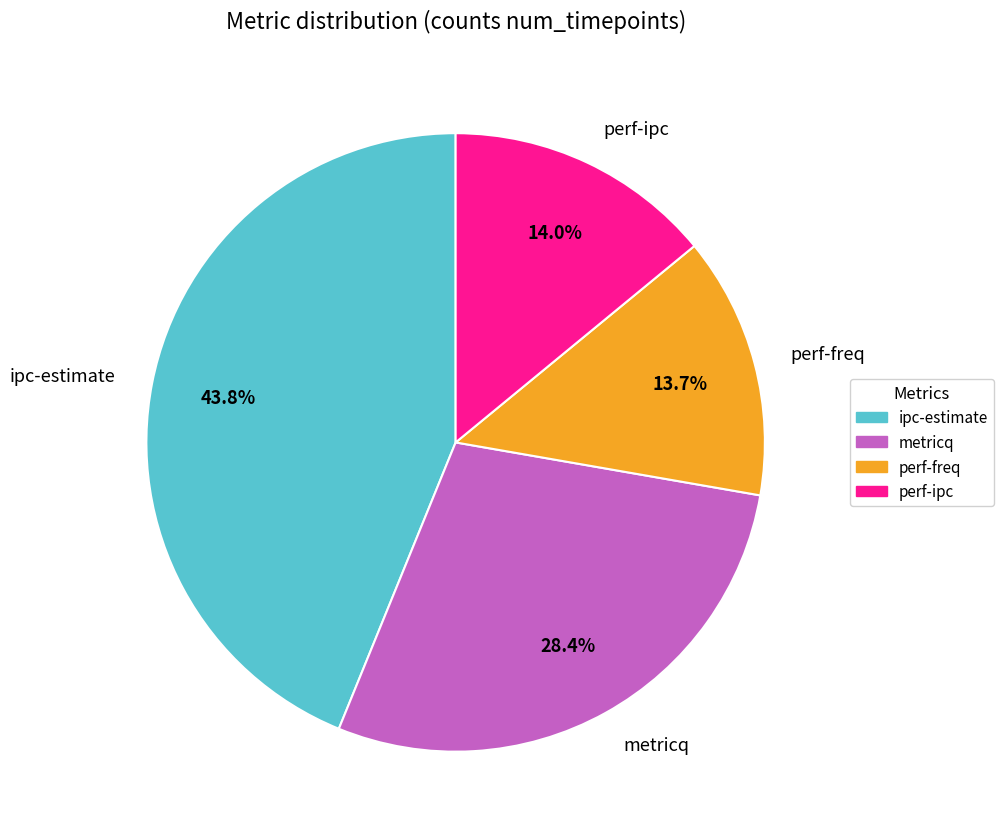

To the nearest percent, what percentage of the pie is perf-ipc?

14%